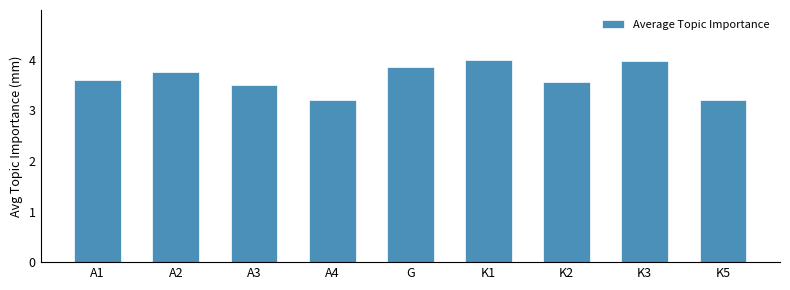

What is the greatest value displayed?

4.0